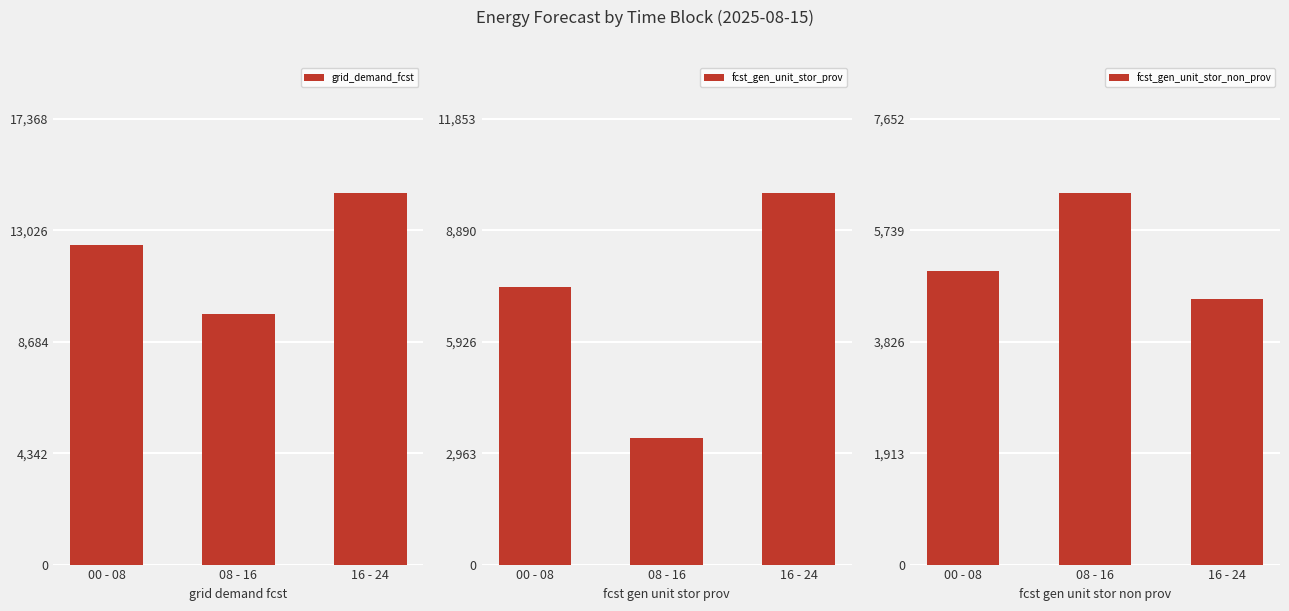

At 00 - 08, list the series in order from largest to smallest.

grid_demand_fcst, fcst_gen_unit_stor_prov, fcst_gen_unit_stor_non_prov